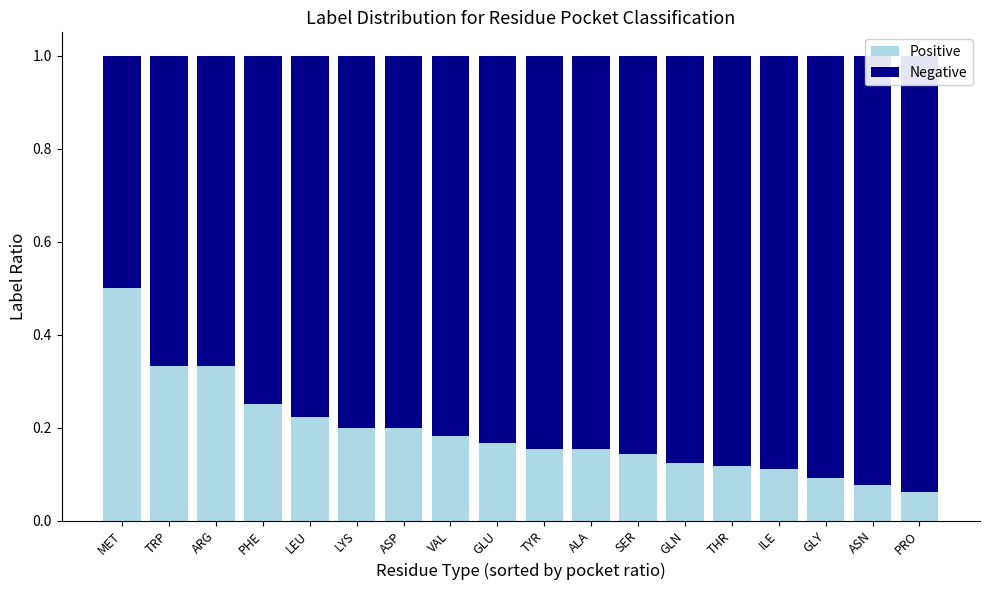

Which category has the lowest value in the Positive series?

PRO